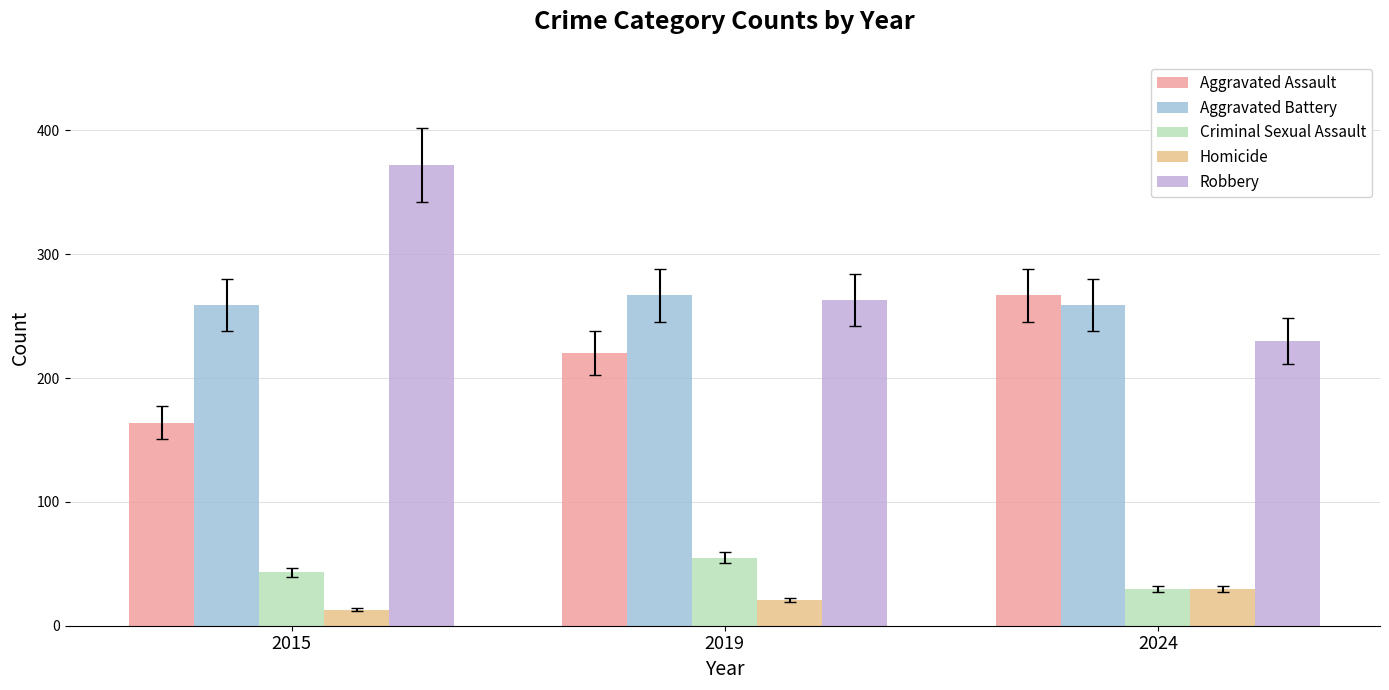

What is the minimum value for Aggravated Battery?

259